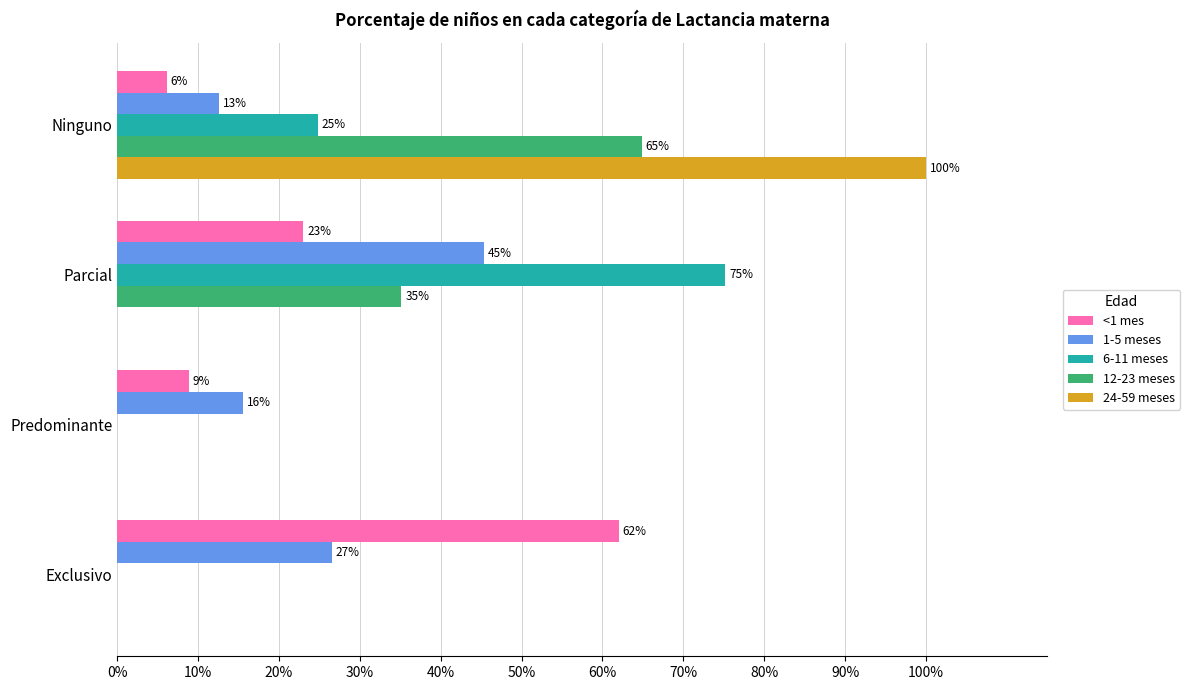

What are all the series names shown in the legend?

<1 mes, 1-5 meses, 6-11 meses, 12-23 meses, 24-59 meses